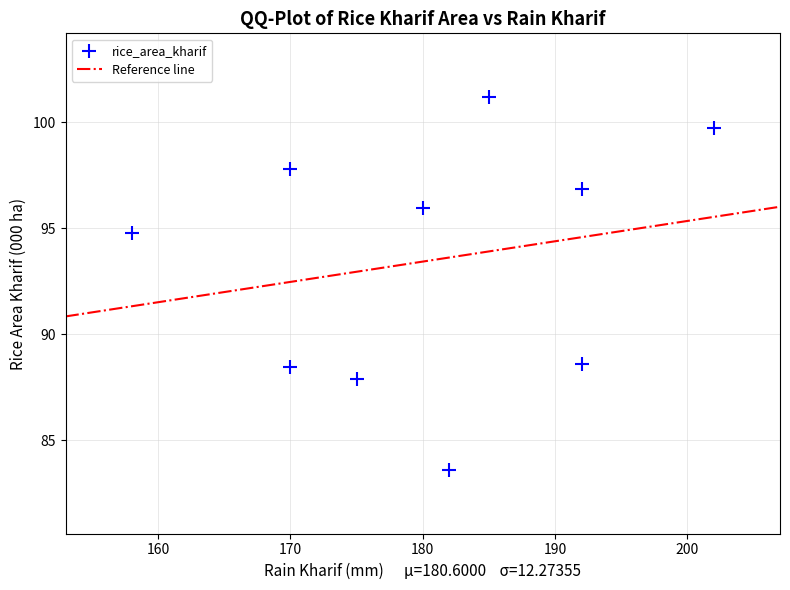

What Y value in the scatter plot is closest to 92?

94.8